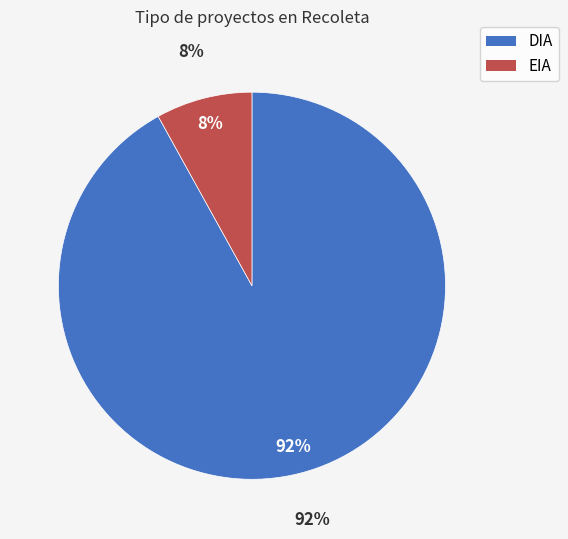

Rank the categories by value from highest to lowest.

DIA, EIA